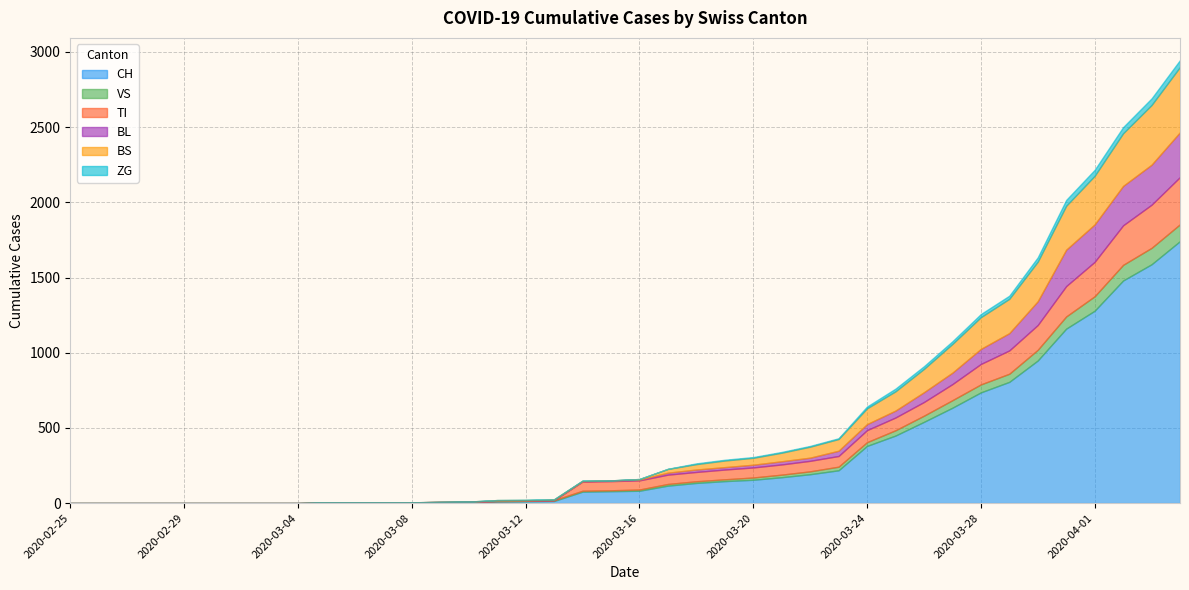

Does the chart have visible grid lines?

Yes